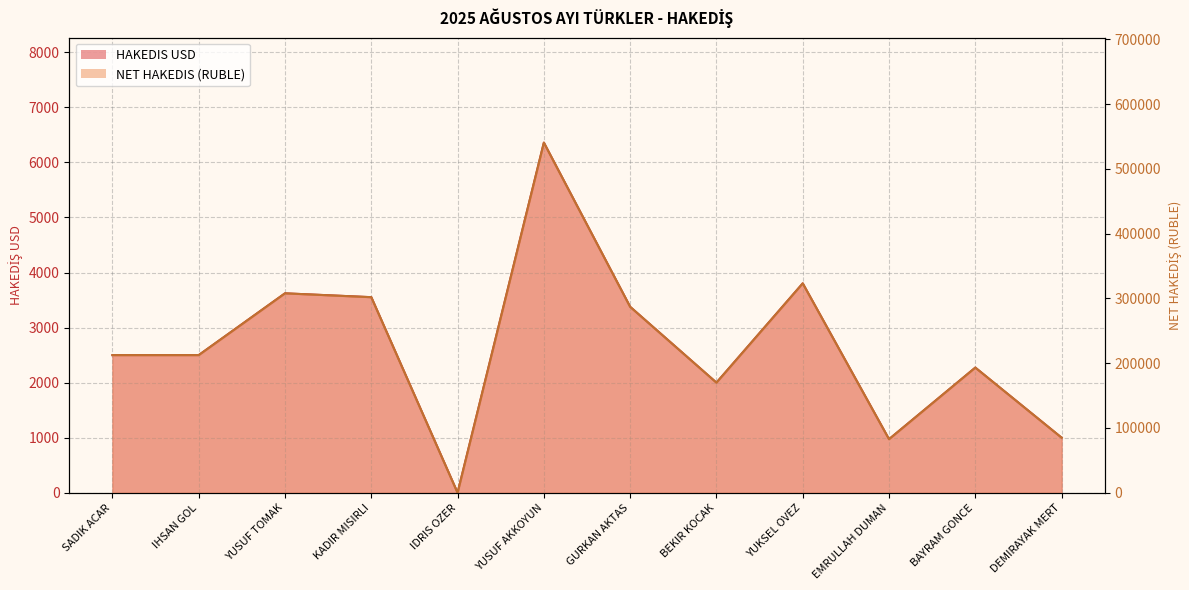

List the series in order of their peak value, lowest first.

HAKEDIS USD, NET HAKEDIS